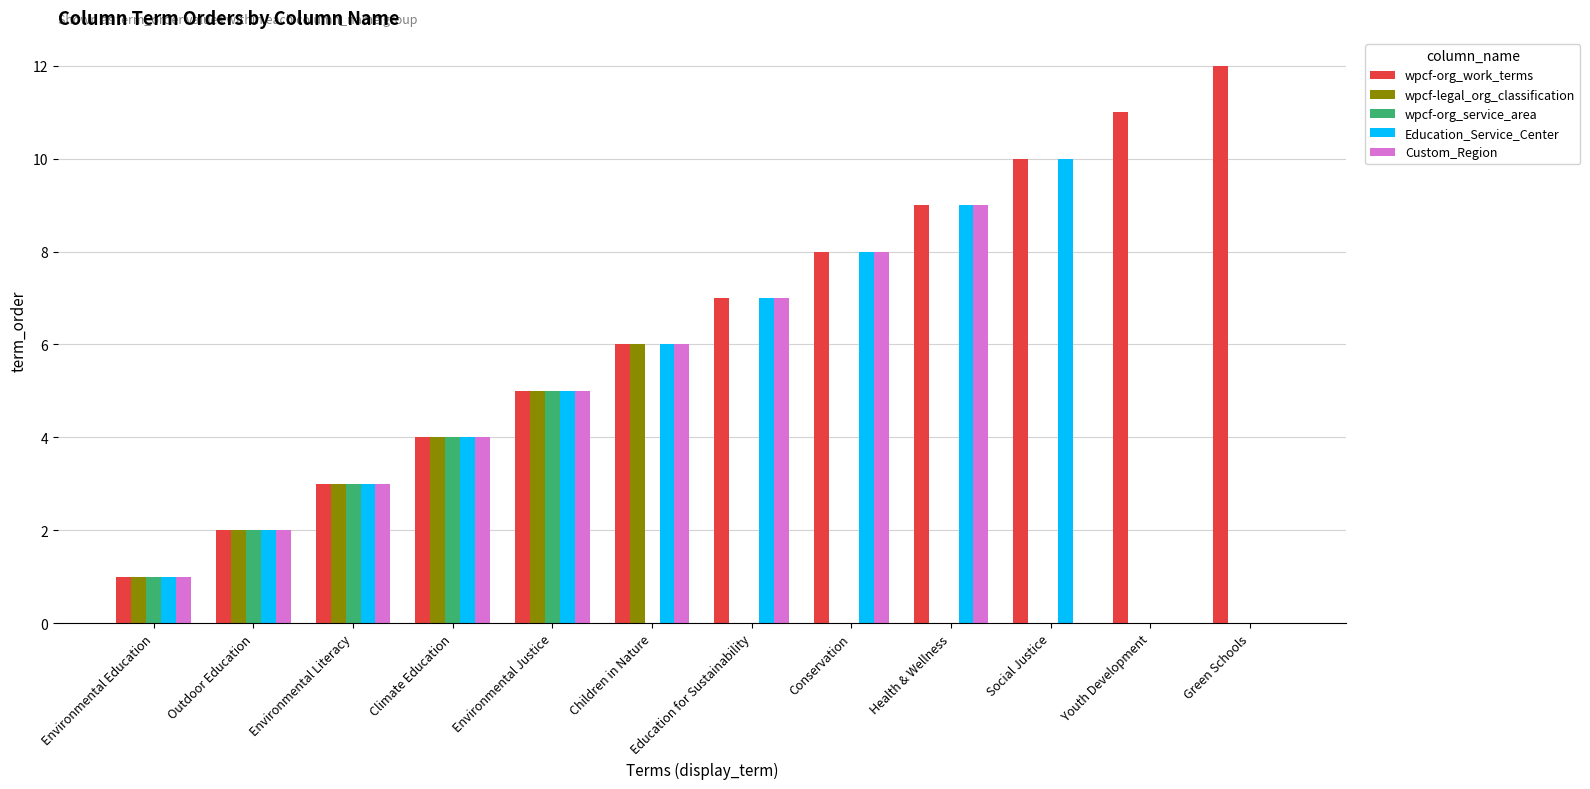

What is the total value across all series at Climate Education?

20